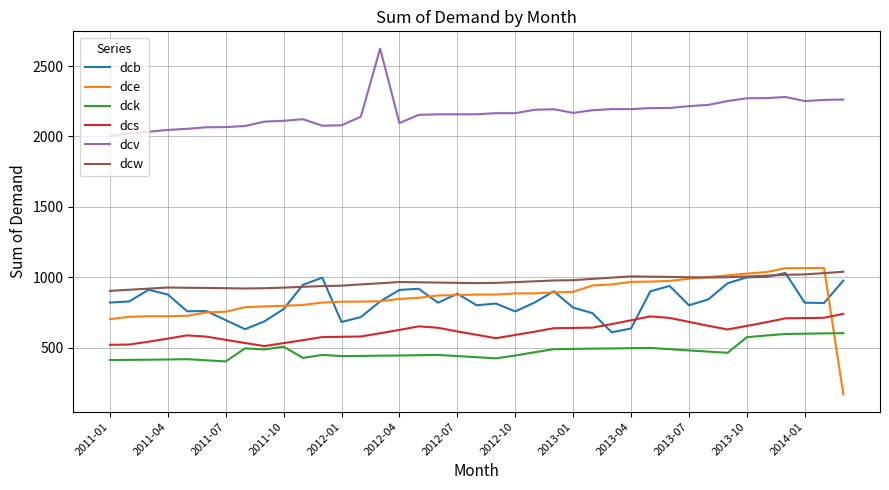

What is the difference between the maximum and minimum values in the dce series?

898.0